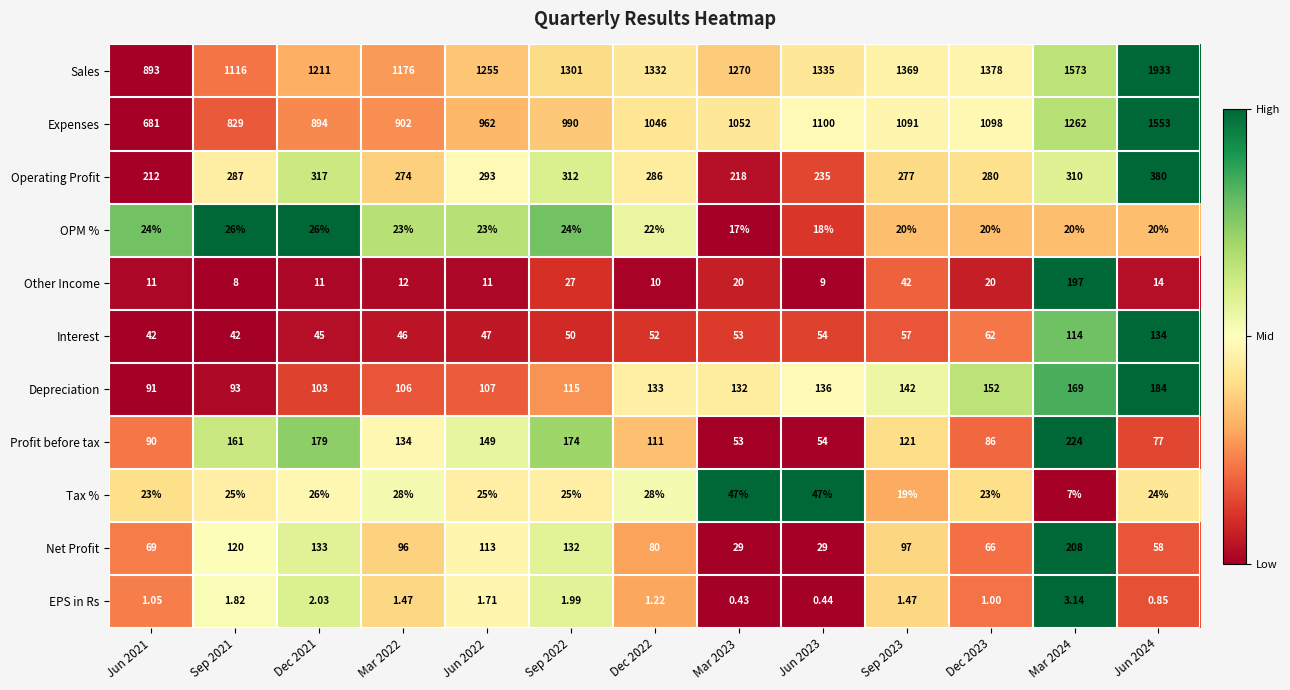

Between Jun 2021 and Mar 2022, which series saw the biggest shift?

Sales